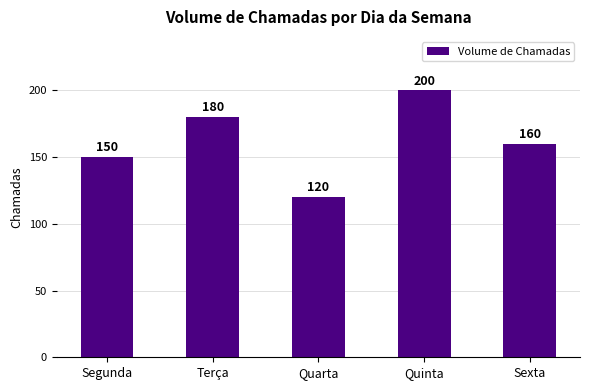

What is the change in value from Terça to Quinta?

+20